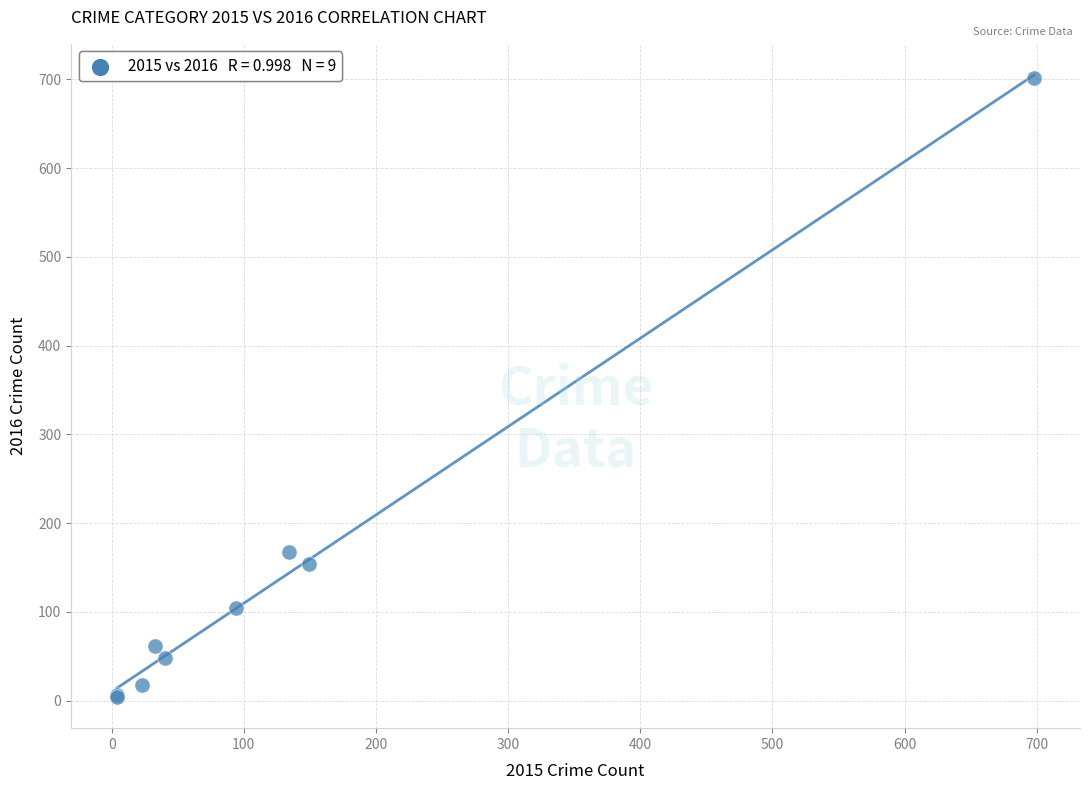

What Y value in the scatter plot is closest to 352?

168